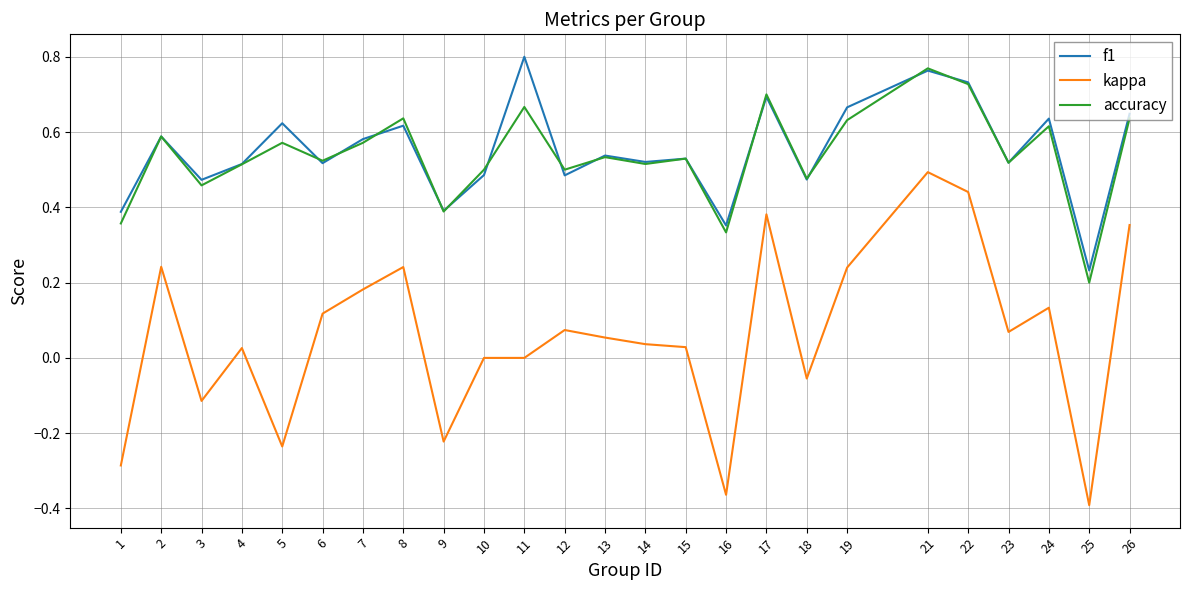

How many lines are shown in the chart?

3